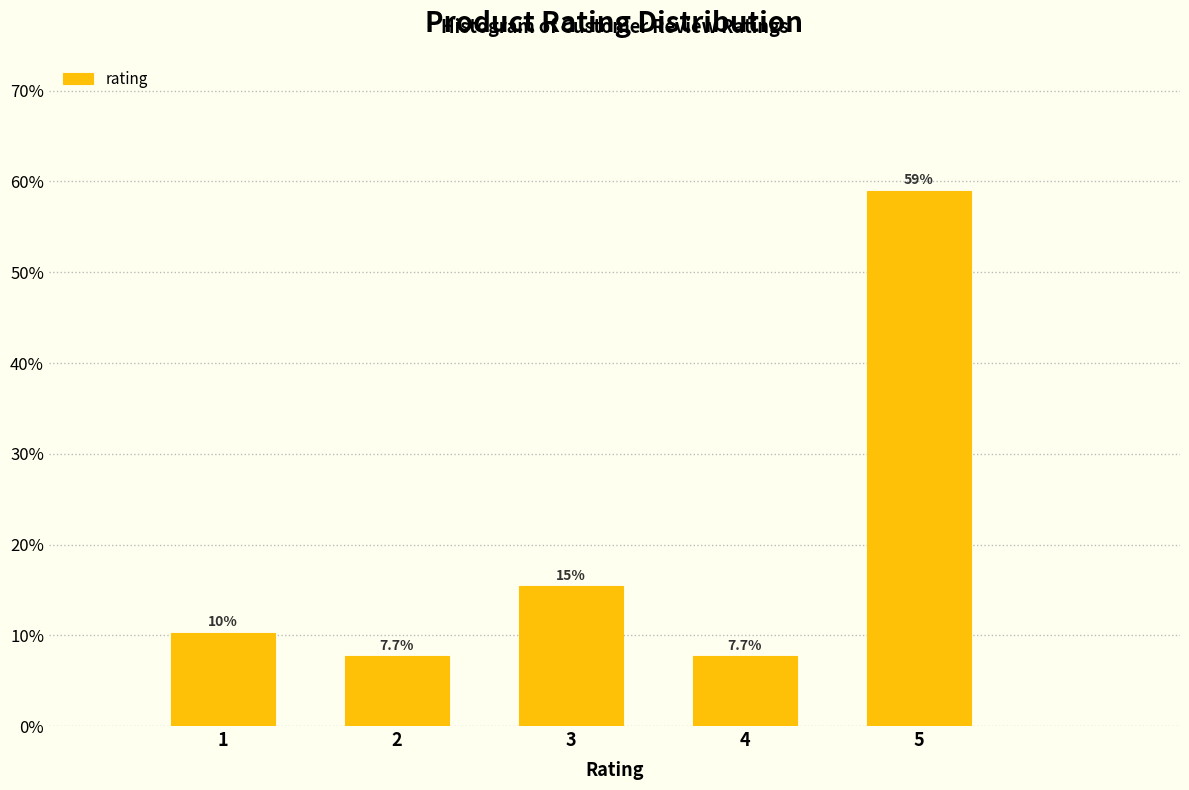

Reading left to right, list all the values displayed in this chart.

10.3	7.7	15.4	7.7	59.0